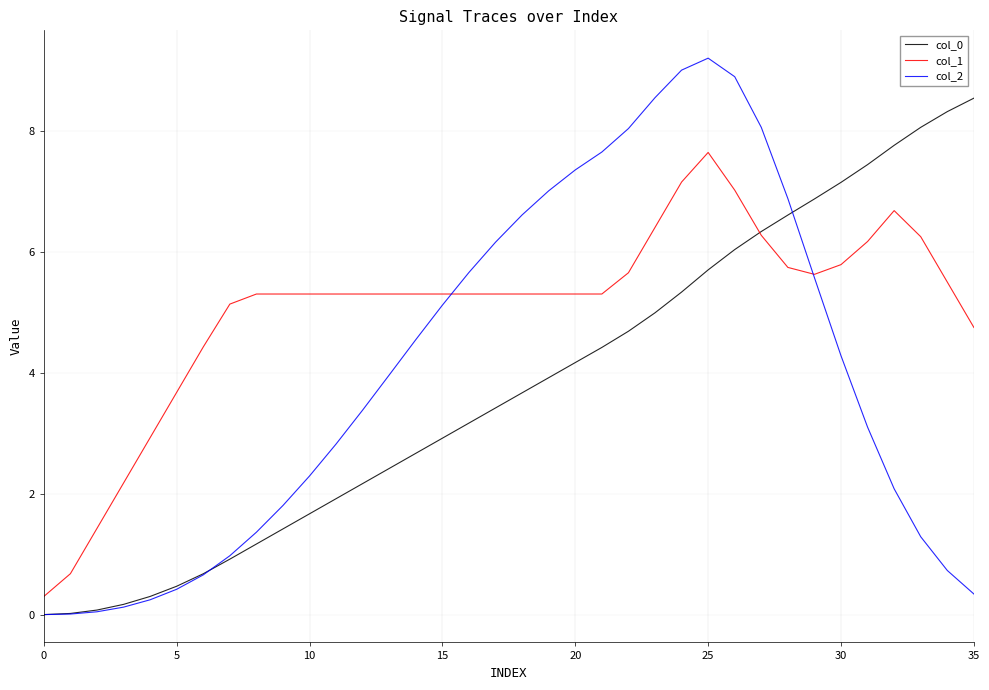

What is the maximum value shown in the chart?

9.2